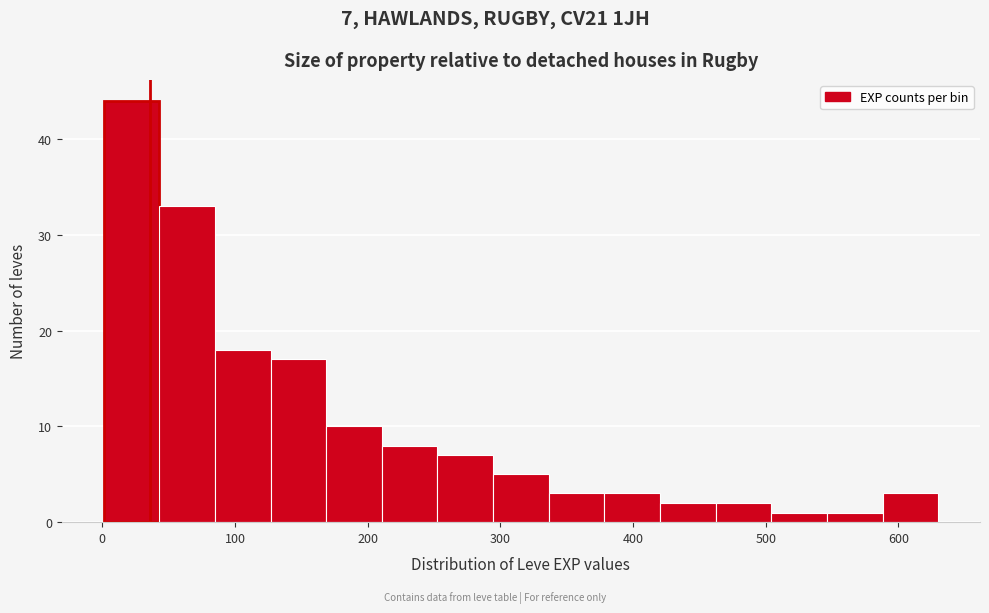

Over which range of the x-axis is the bar tallest?

0 to 40